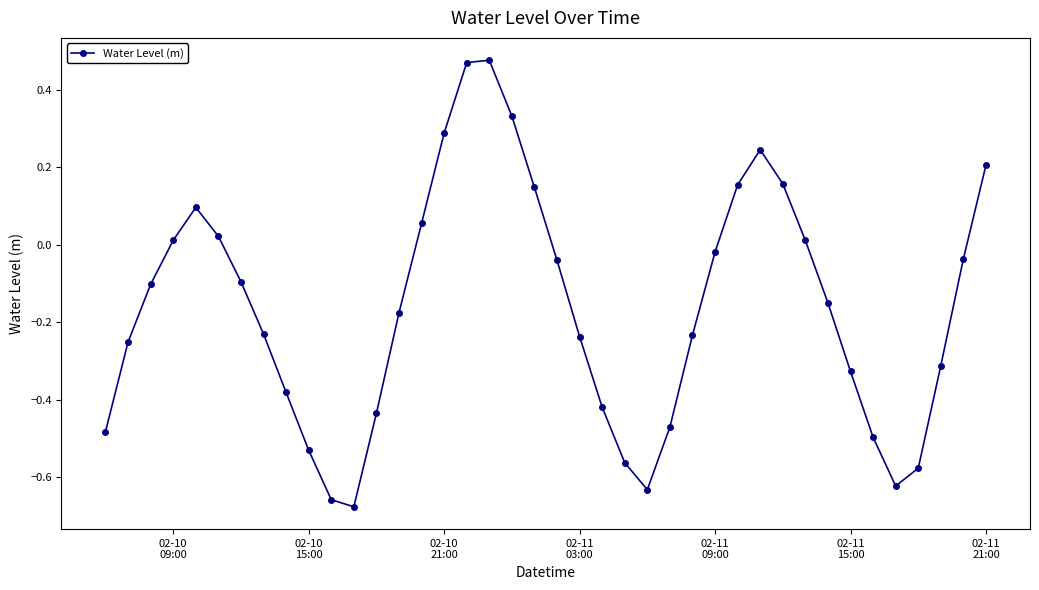

How many data points does each series have?

40